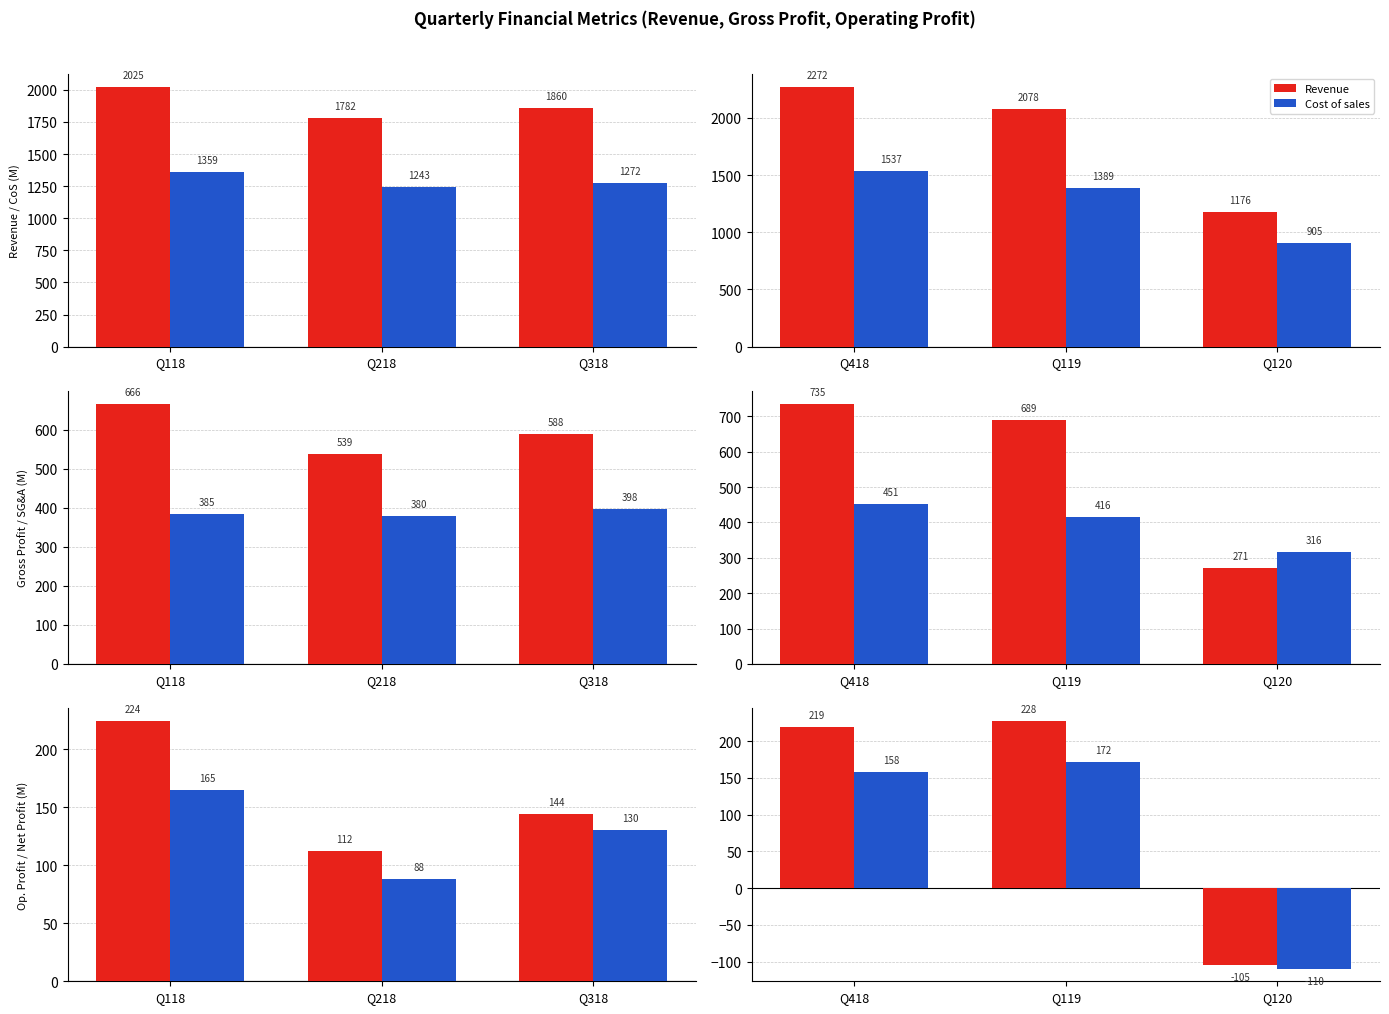

Read the Net profit value at Q418, to the nearest 10.

160